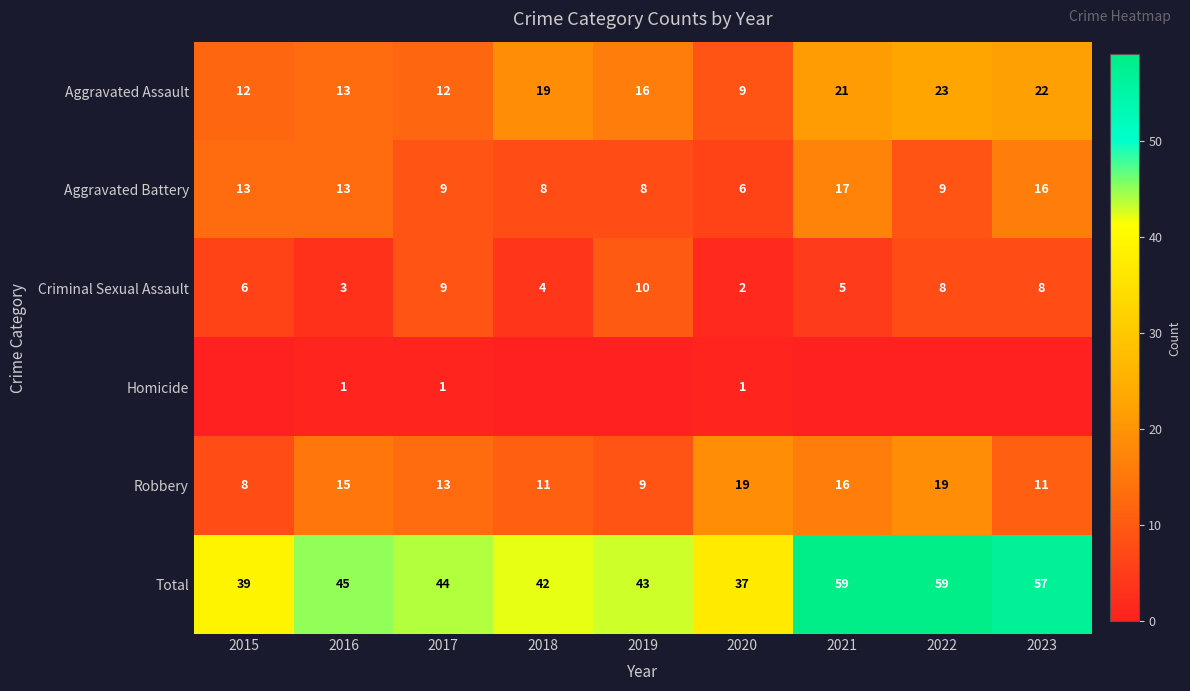

Where does the Aggravated Battery series first go above 9?

2015